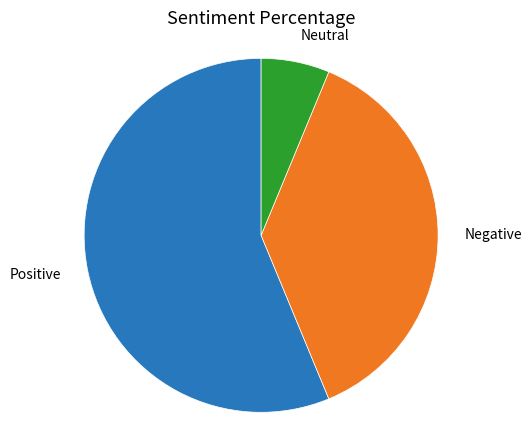

How many slices are in this pie chart?

3